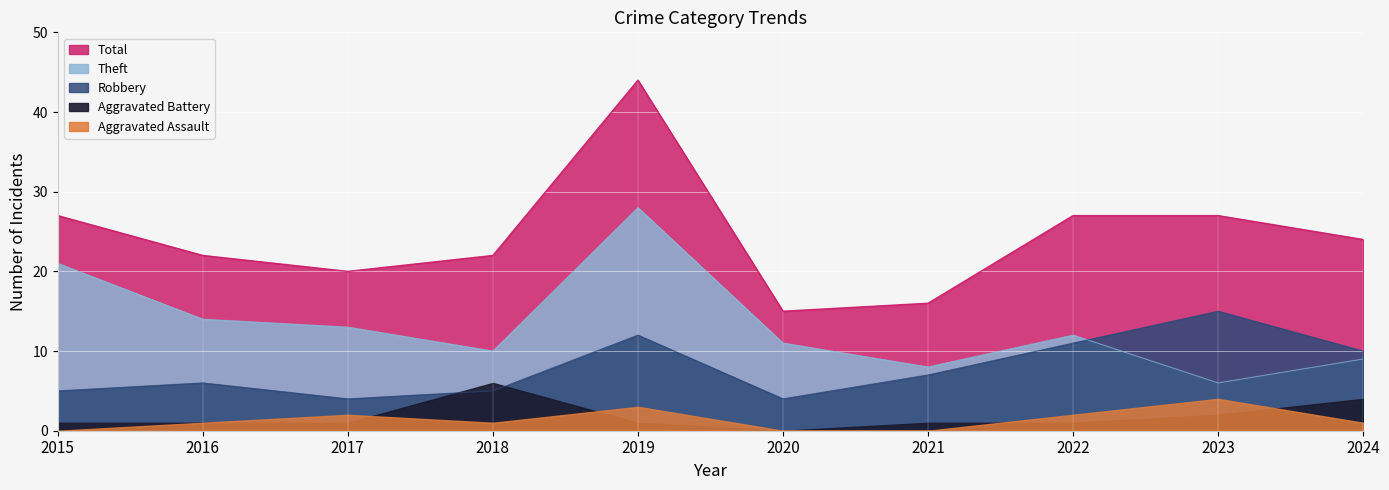

What is the value of the Theft point at the 9th from the left?

6